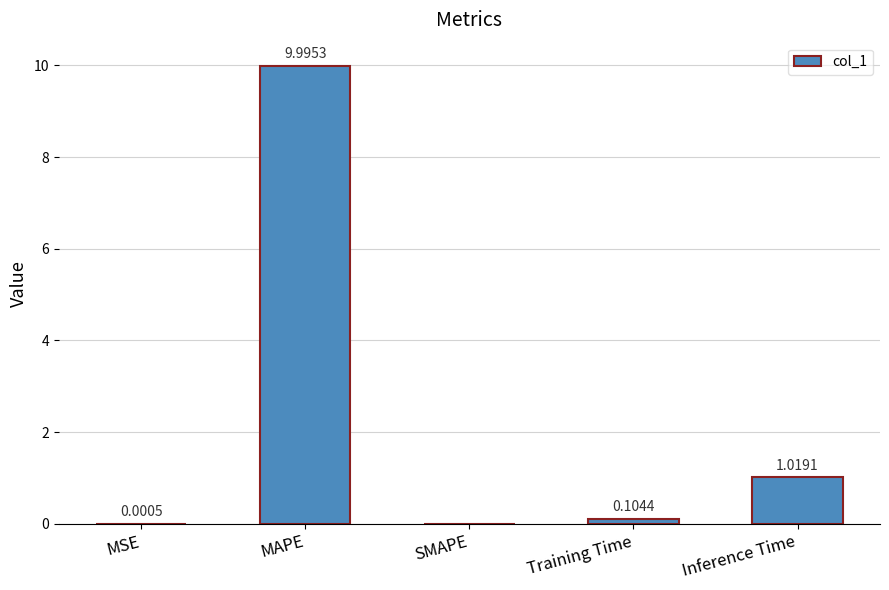

How many values exceed 0?

4